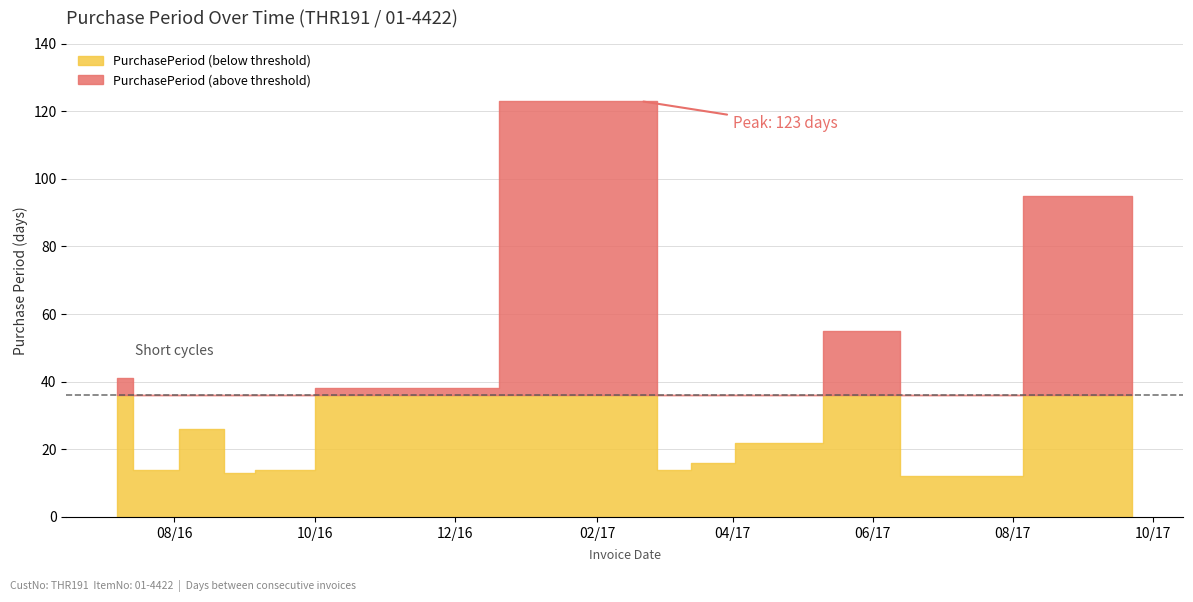

True or false: the data has more than 2 interior local peaks.

True